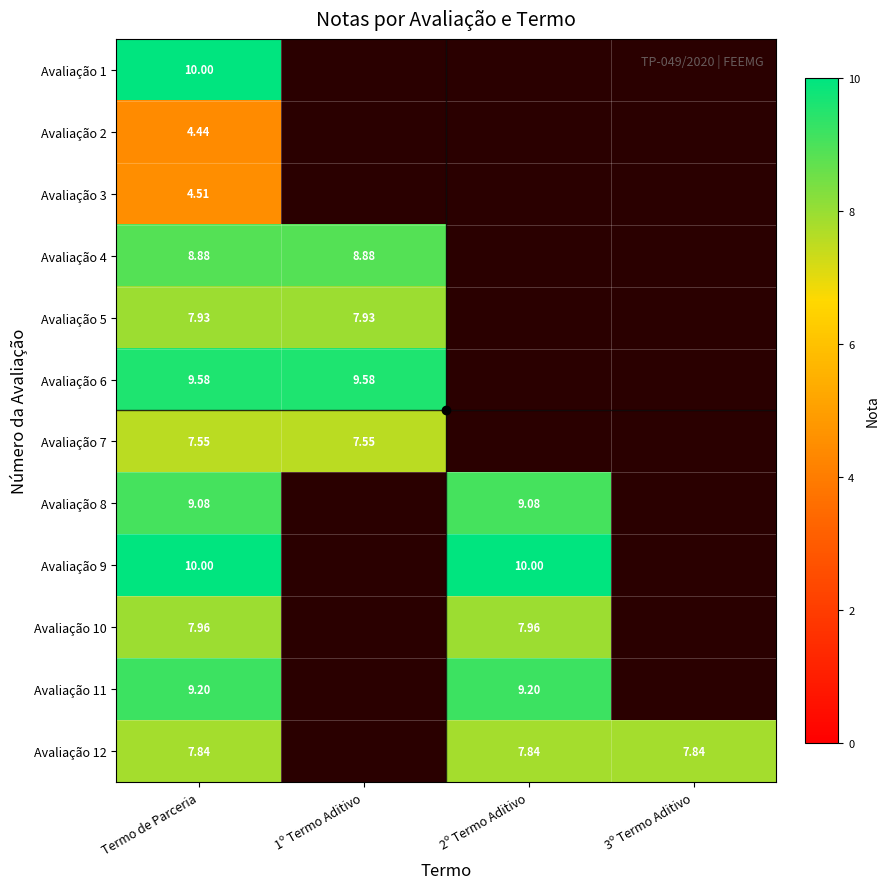

Is the value of Avaliação 10 at 2º Termo Aditivo greater than the value of Avaliação 5 at Termo de Parceria?

Yes